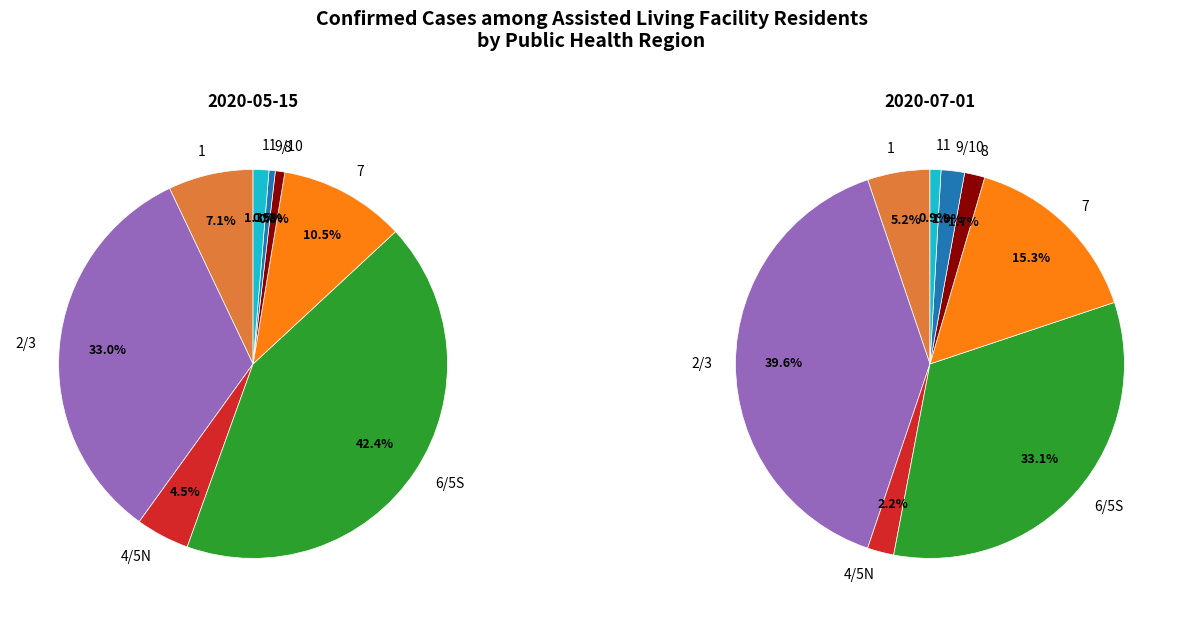

Which category has the biggest portion of the pie?

6/5S